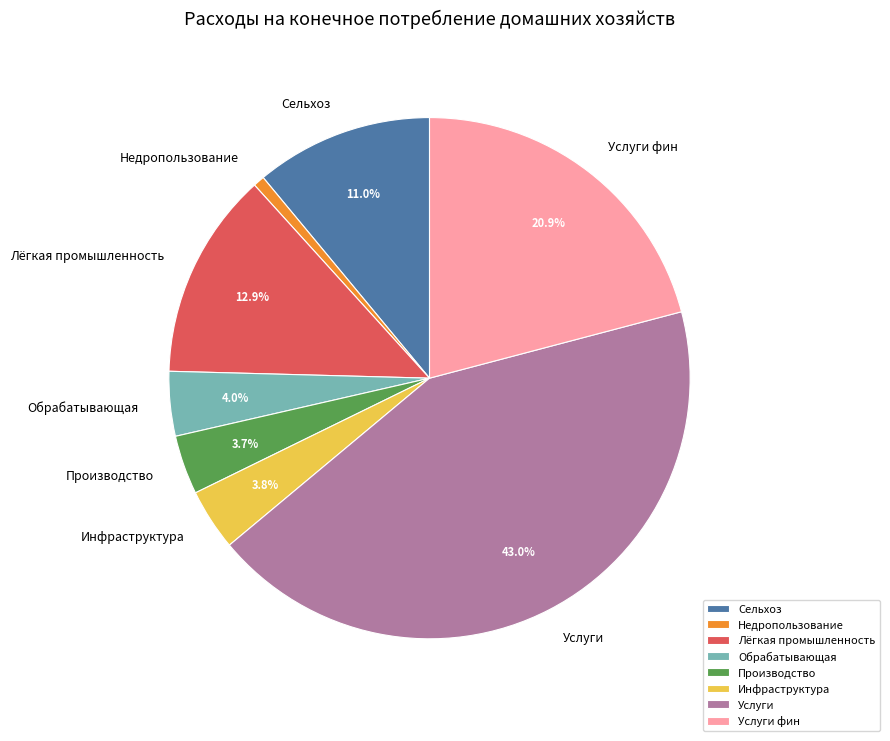

Does any single category account for the majority?

No